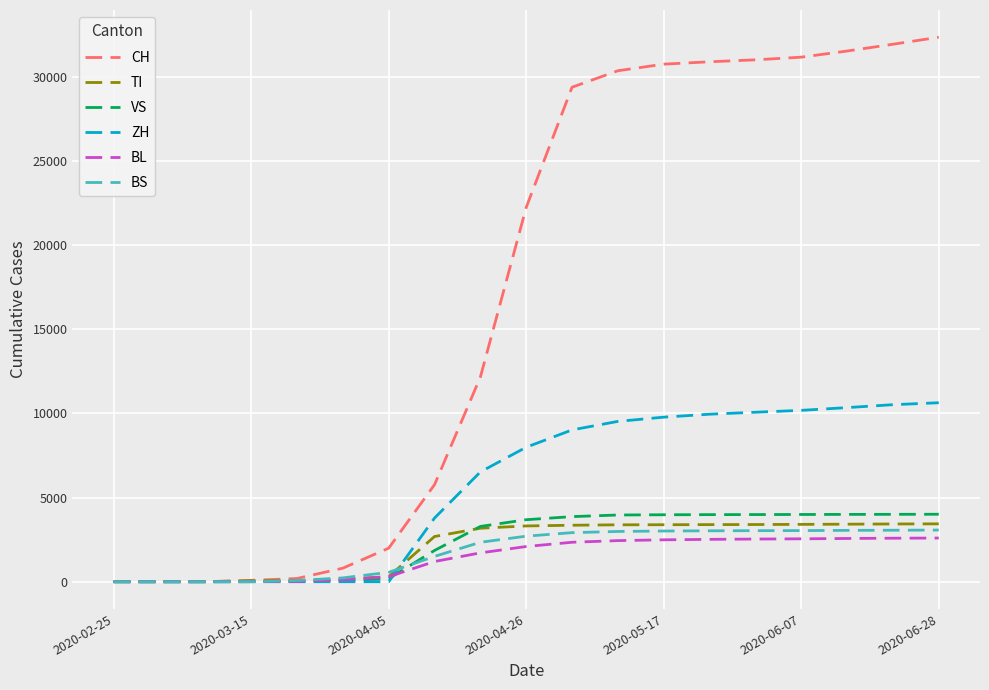

Which series has the largest range (max minus min)?

CH